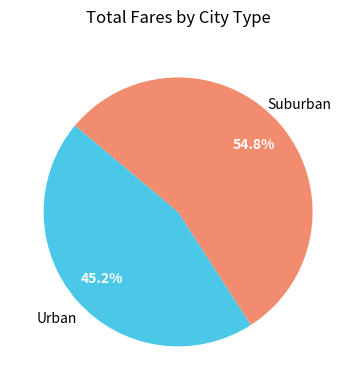

Is there any slice that represents more than half of the pie?

Yes